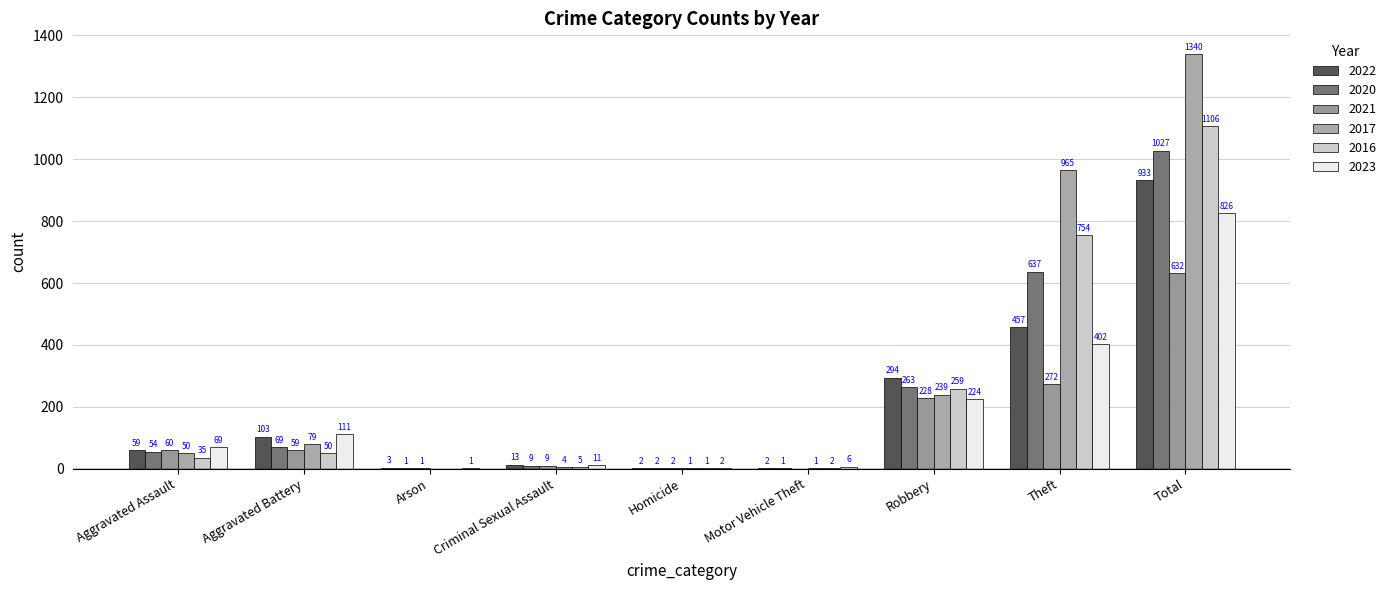

True or false: 2021 has a value of 101 at Aggravated Battery.

False